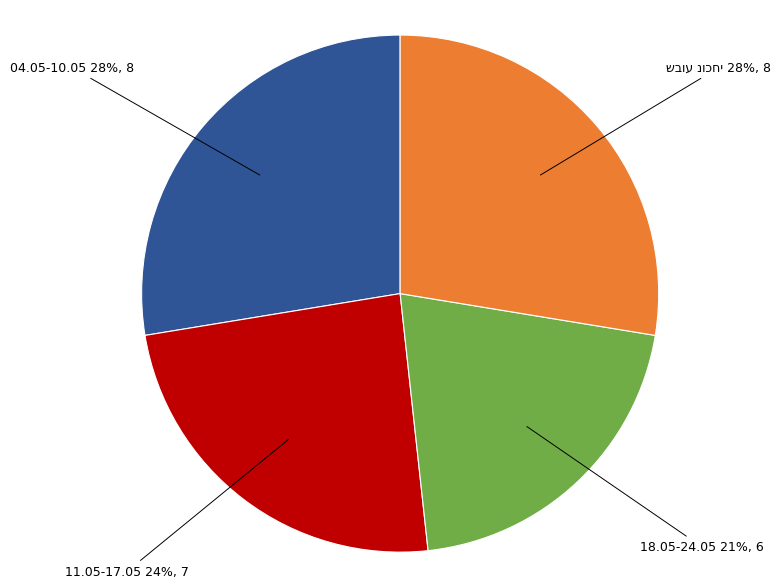

What percentage is the 18.05-24.05 slice, to the nearest percent?

21%